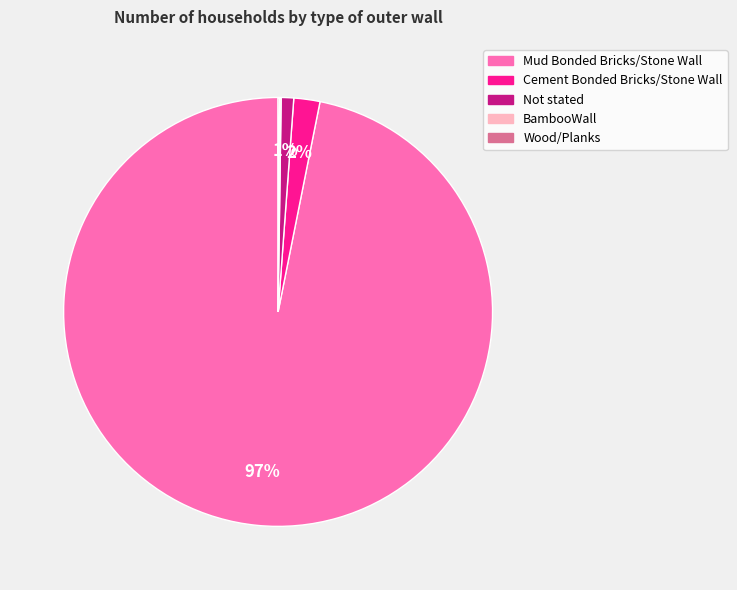

What percentage is the Not stated slice, to the nearest percent?

1%